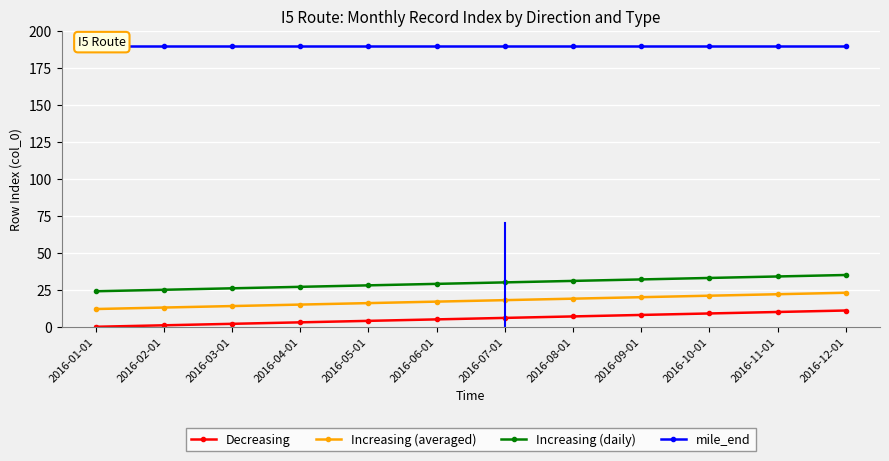

What is the difference between the Increasing (averaged) values at 2016-02-01 and 2016-04-01?

2